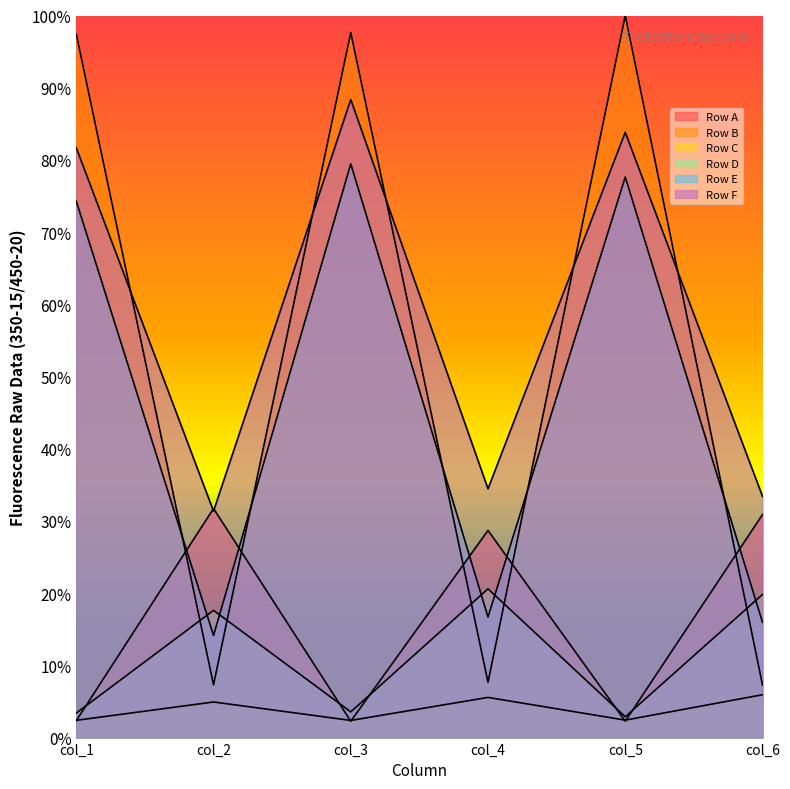

Count the Row D values in the range 0 to 1.

6